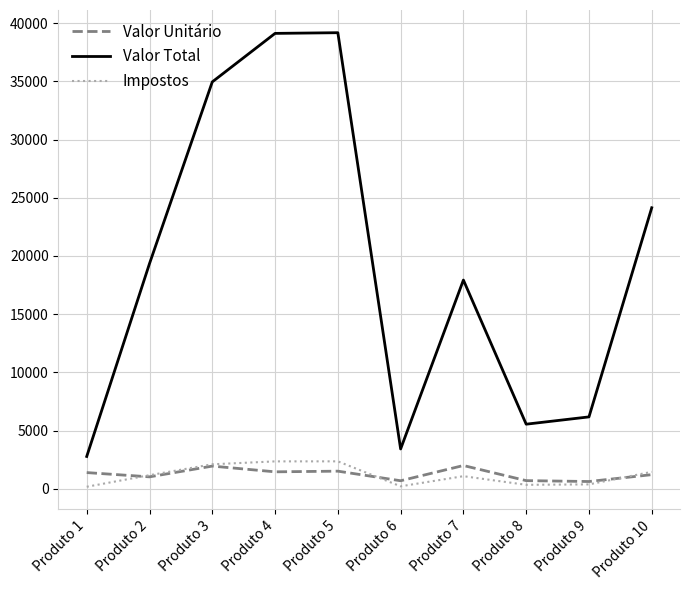

Which series changed the most between Produto 5 and Produto 6?

Valor Total